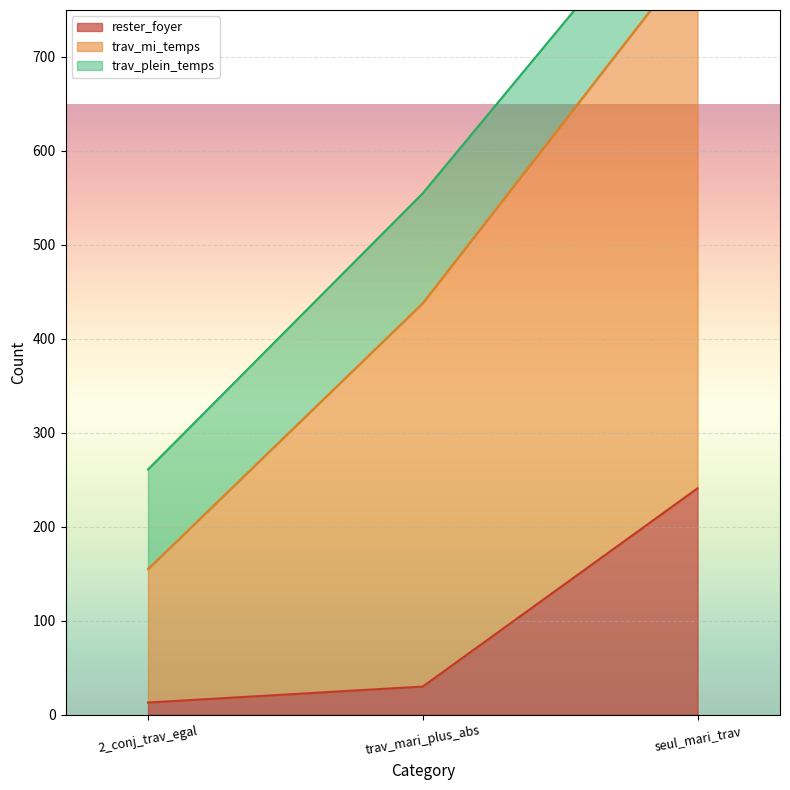

What is the highest value of the trav_mi_temps series?

908